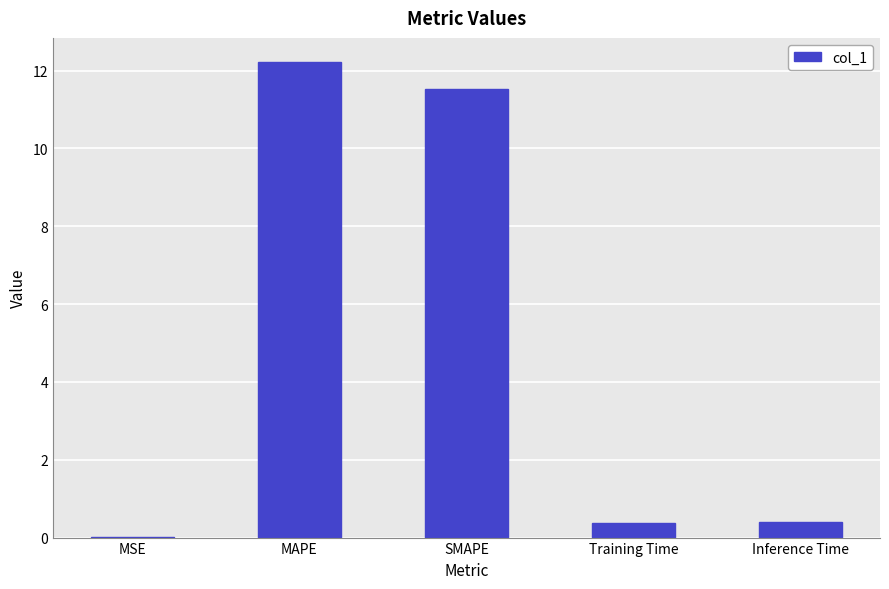

The chart shows a value of 0.0 at MSE. True or false?

True